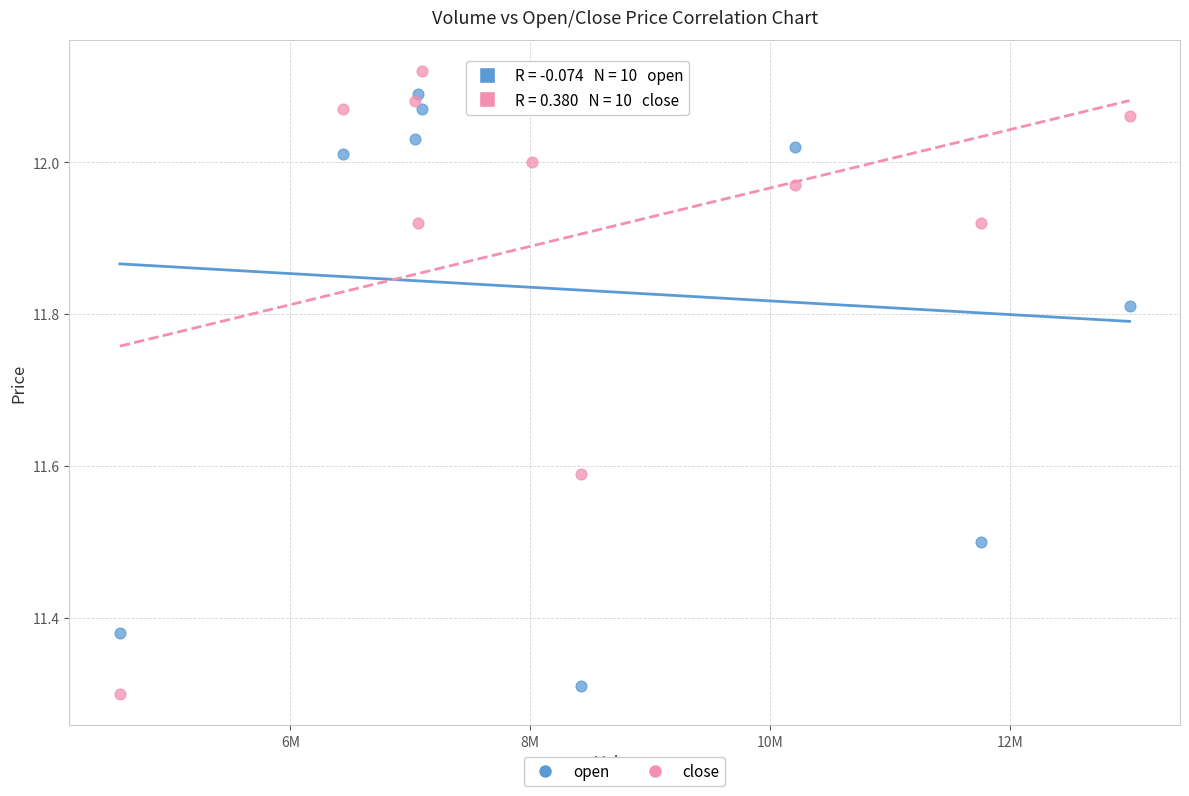

Across all data points, what is the range of X values (max minus min)?

8419192.0